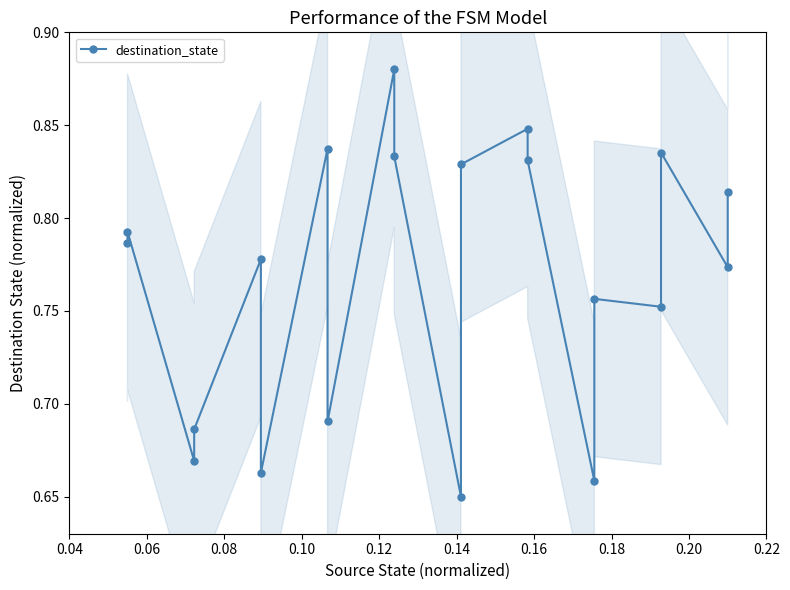

The value at 0.10 is 0.7. True or false?

True